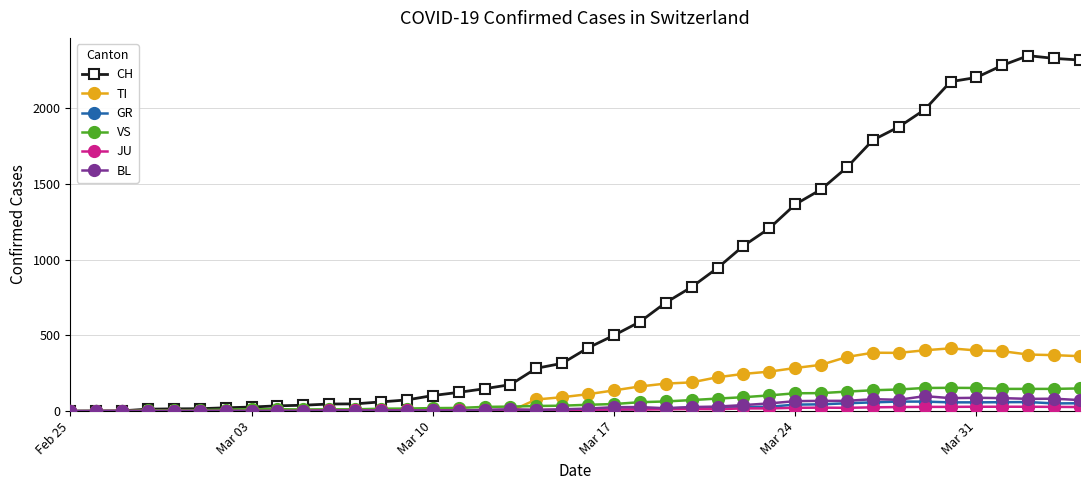

Does the chart have visible grid lines?

Yes